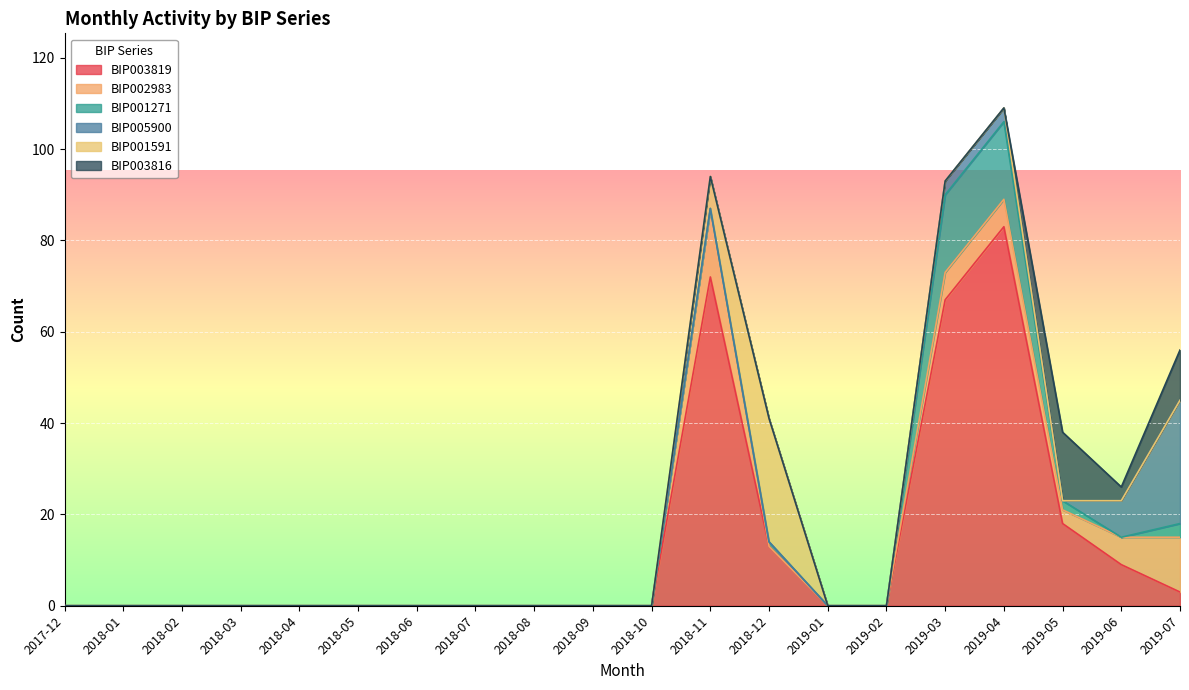

At which category does the chart reach its peak across all series?

2019-04